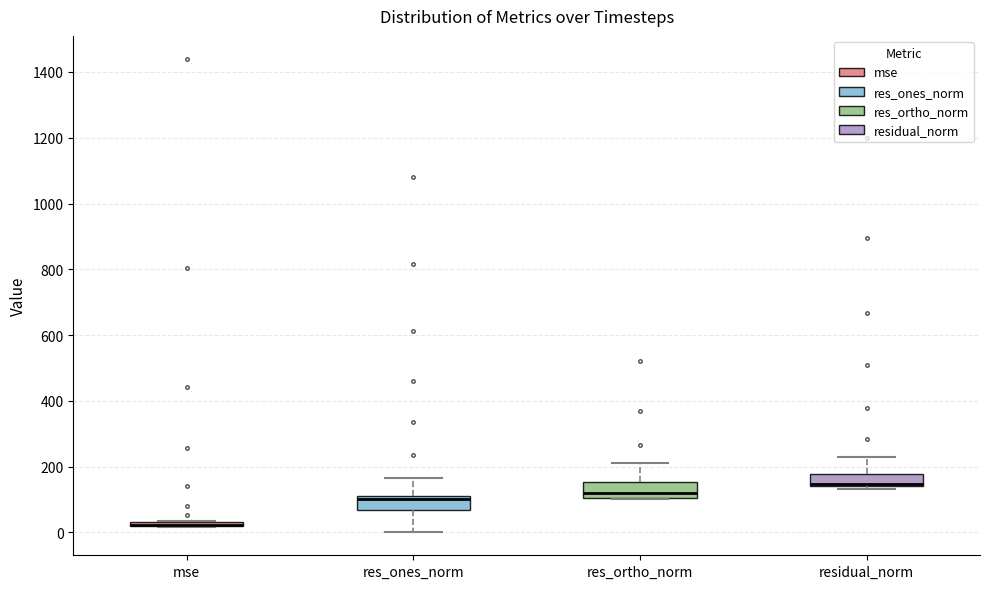

Where is the upper edge of the box for res_ones_norm on the y-axis? The values are not printed on the chart, so give them approximately, as read against the axis.

120